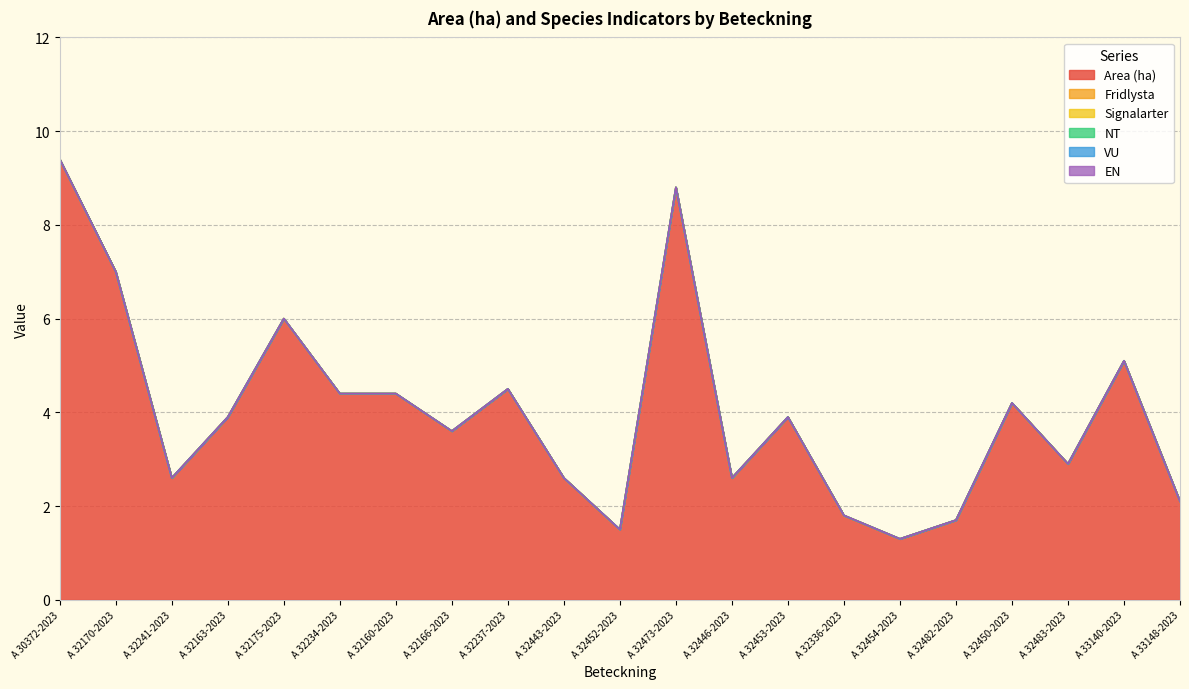

Reading left to right, list all the values displayed in this chart.

Area (ha): A 30372-2023=9.4	A 32170-2023=7.0	A 32241-2023=2.6	A 32163-2023=3.9	A 32175-2023=6.0	A 32234-2023=4.4	A 32160-2023=4.4	A 32166-2023=3.6	A 32237-2023=4.5	A 32443-2023=2.6	A 32452-2023=1.5	A 32473-2023=8.8	A 32446-2023=2.6	A 32453-2023=3.9	A 32336-2023=1.8	A 32454-2023=1.3	A 32482-2023=1.7	A 32450-2023=4.2	A 32483-2023=2.9	A 33140-2023=5.1	A 33148-2023=2.1
Fridlysta: A 30372-2023=0.0	A 32170-2023=0.0	A 32241-2023=0.0	A 32163-2023=0.0	A 32175-2023=0.0	A 32234-2023=0.0	A 32160-2023=0.0	A 32166-2023=0.0	A 32237-2023=0.0	A 32443-2023=0.0	A 32452-2023=0.0	A 32473-2023=0.0	A 32446-2023=0.0	A 32453-2023=0.0	A 32336-2023=0.0	A 32454-2023=0.0	A 32482-2023=0.0	A 32450-2023=0.0	A 32483-2023=0.0	A 33140-2023=0.0	A 33148-2023=0.0
Signalarter: A 30372-2023=0.0	A 32170-2023=0.0	A 32241-2023=0.0	A 32163-2023=0.0	A 32175-2023=0.0	A 32234-2023=0.0	A 32160-2023=0.0	A 32166-2023=0.0	A 32237-2023=0.0	A 32443-2023=0.0	A 32452-2023=0.0	A 32473-2023=0.0	A 32446-2023=0.0	A 32453-2023=0.0	A 32336-2023=0.0	A 32454-2023=0.0	A 32482-2023=0.0	A 32450-2023=0.0	A 32483-2023=0.0	A 33140-2023=0.0	A 33148-2023=0.0
NT: A 30372-2023=0.0	A 32170-2023=0.0	A 32241-2023=0.0	A 32163-2023=0.0	A 32175-2023=0.0	A 32234-2023=0.0	A 32160-2023=0.0	A 32166-2023=0.0	A 32237-2023=0.0	A 32443-2023=0.0	A 32452-2023=0.0	A 32473-2023=0.0	A 32446-2023=0.0	A 32453-2023=0.0	A 32336-2023=0.0	A 32454-2023=0.0	A 32482-2023=0.0	A 32450-2023=0.0	A 32483-2023=0.0	A 33140-2023=0.0	A 33148-2023=0.0
VU: A 30372-2023=0.0	A 32170-2023=0.0	A 32241-2023=0.0	A 32163-2023=0.0	A 32175-2023=0.0	A 32234-2023=0.0	A 32160-2023=0.0	A 32166-2023=0.0	A 32237-2023=0.0	A 32443-2023=0.0	A 32452-2023=0.0	A 32473-2023=0.0	A 32446-2023=0.0	A 32453-2023=0.0	A 32336-2023=0.0	A 32454-2023=0.0	A 32482-2023=0.0	A 32450-2023=0.0	A 32483-2023=0.0	A 33140-2023=0.0	A 33148-2023=0.0
EN: A 30372-2023=0.0	A 32170-2023=0.0	A 32241-2023=0.0	A 32163-2023=0.0	A 32175-2023=0.0	A 32234-2023=0.0	A 32160-2023=0.0	A 32166-2023=0.0	A 32237-2023=0.0	A 32443-2023=0.0	A 32452-2023=0.0	A 32473-2023=0.0	A 32446-2023=0.0	A 32453-2023=0.0	A 32336-2023=0.0	A 32454-2023=0.0	A 32482-2023=0.0	A 32450-2023=0.0	A 32483-2023=0.0	A 33140-2023=0.0	A 33148-2023=0.0